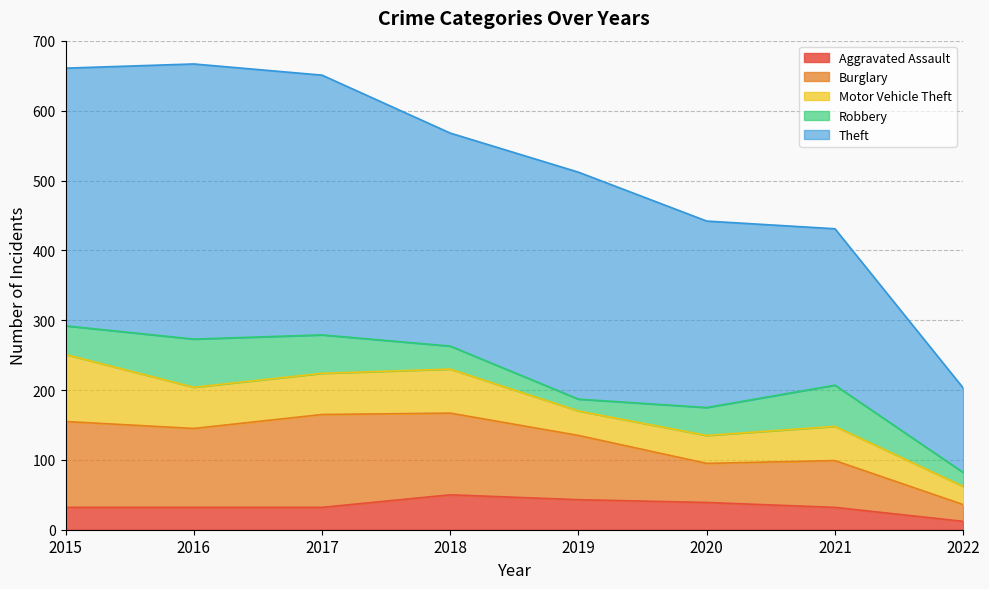

True or false: Theft and Robbery cross at least once.

False